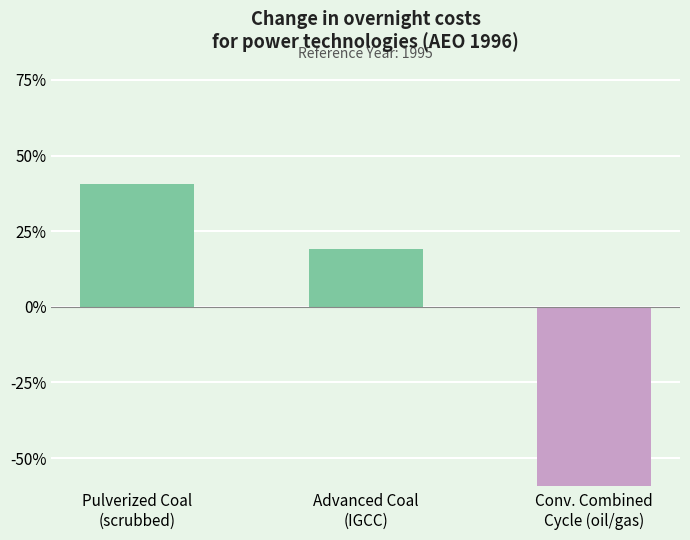

List the labels in order of value, smallest first.

Conv. Combined
Cycle (oil/gas), Advanced Coal
(IGCC), Pulverized Coal
(scrubbed)